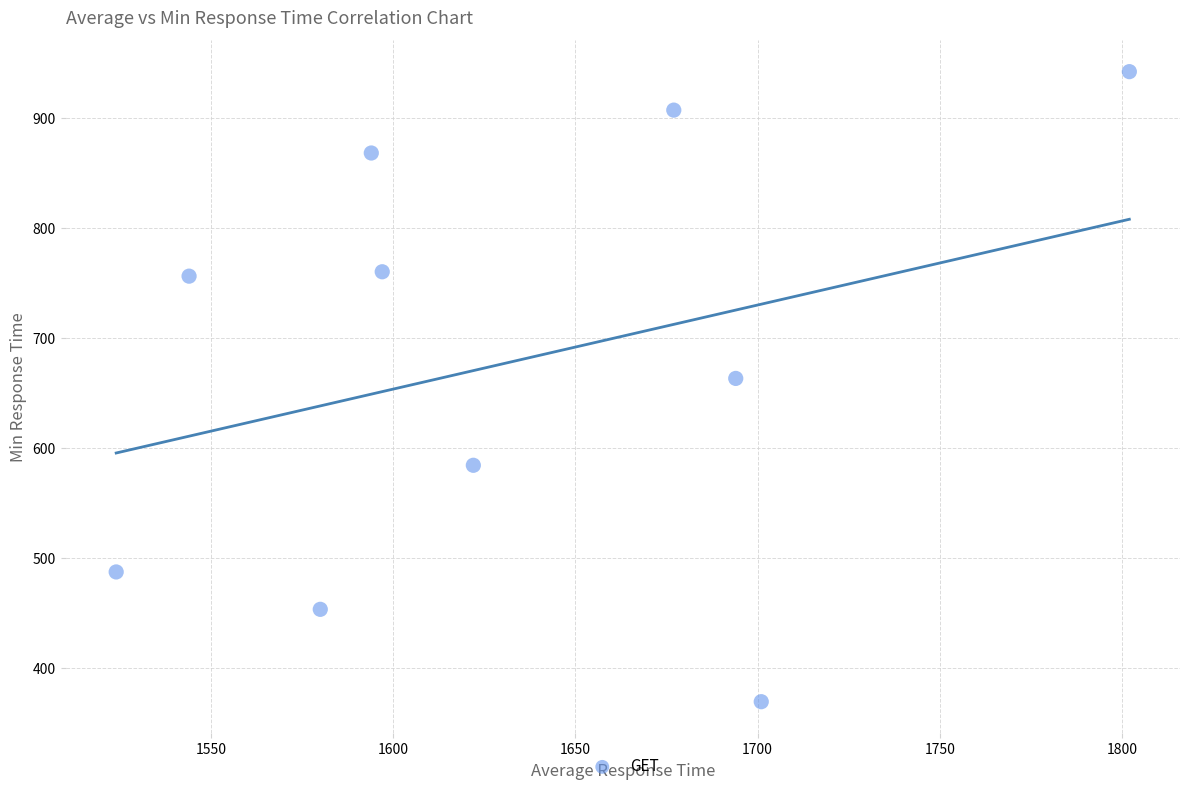

What Y value in the scatter plot is closest to 655?

663